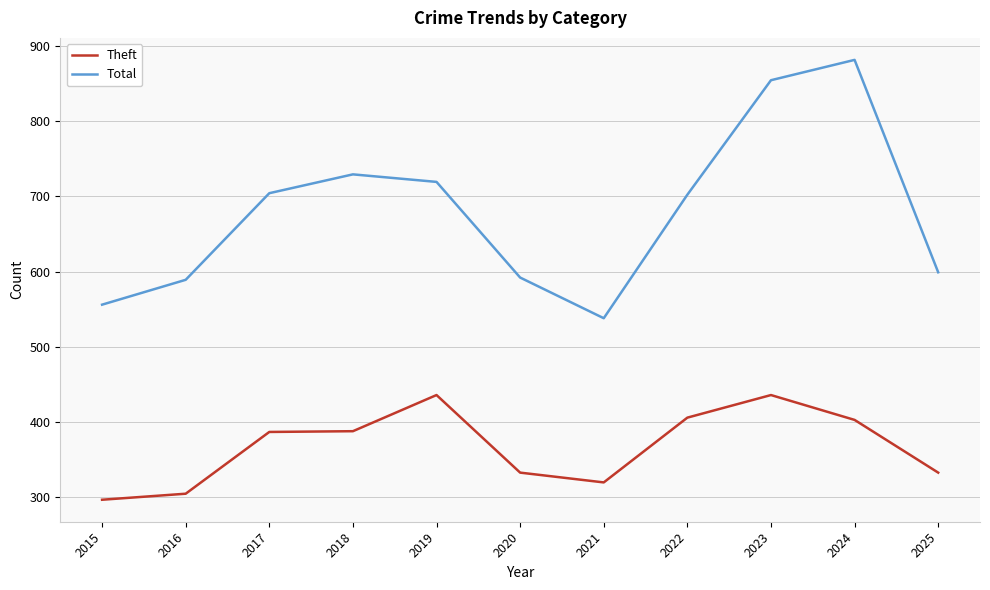

Between 2021 and 2022, which series saw the biggest shift?

Total